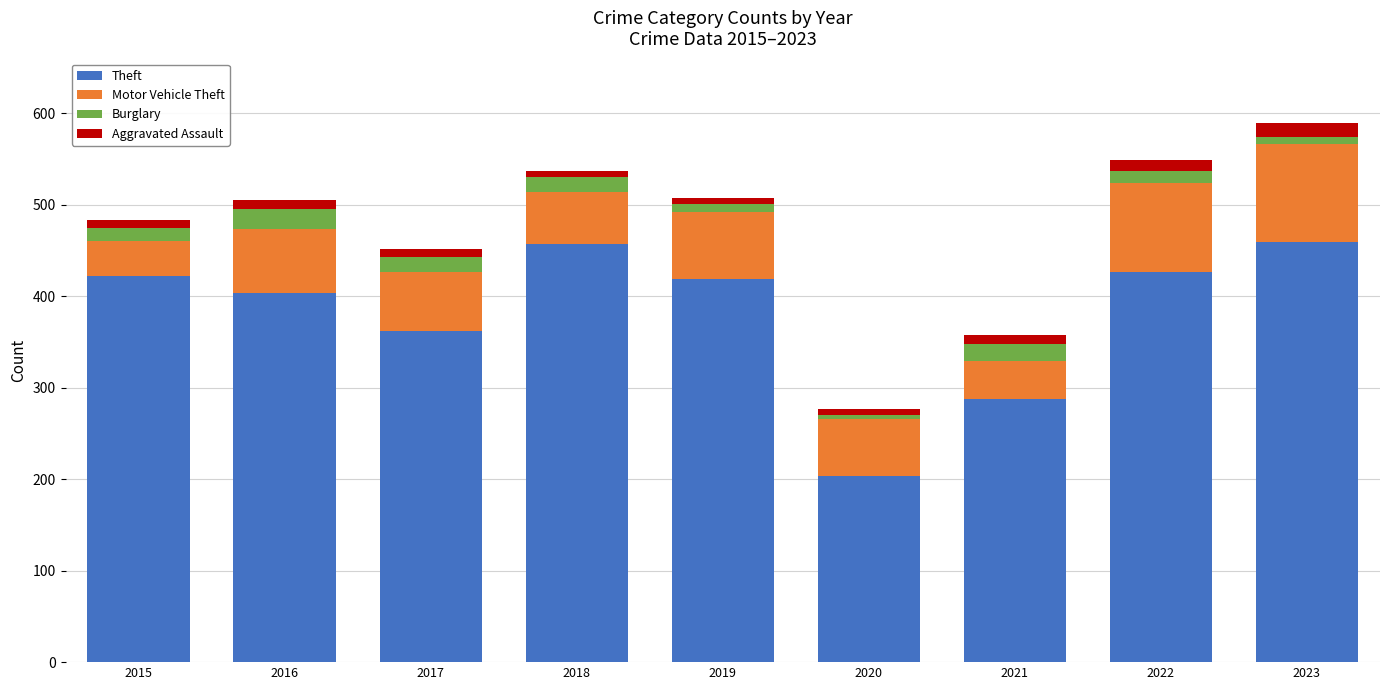

How many bars are there in total?

9